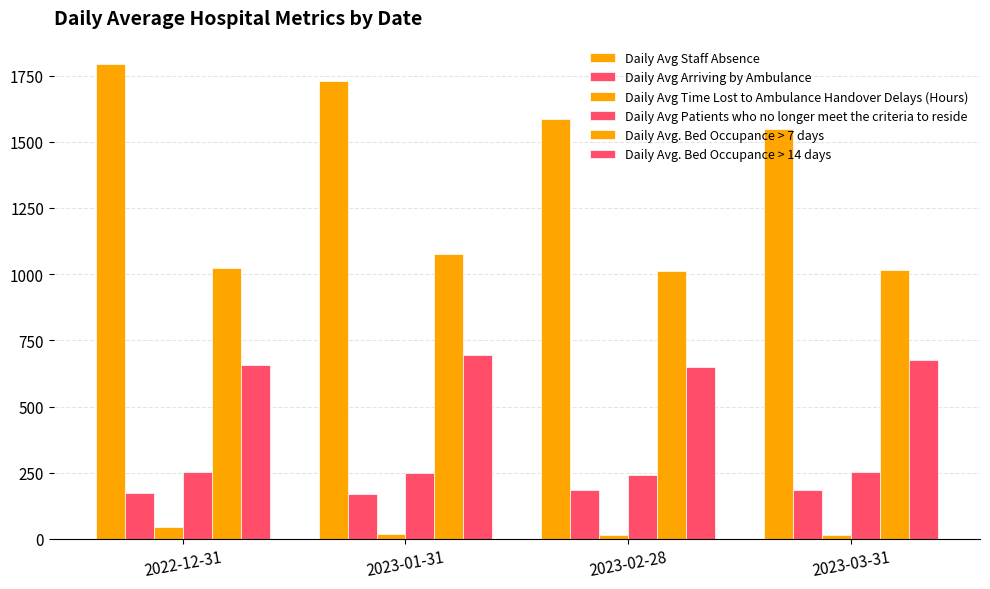

What is the label of the 4th bar from the right?

2022-12-31